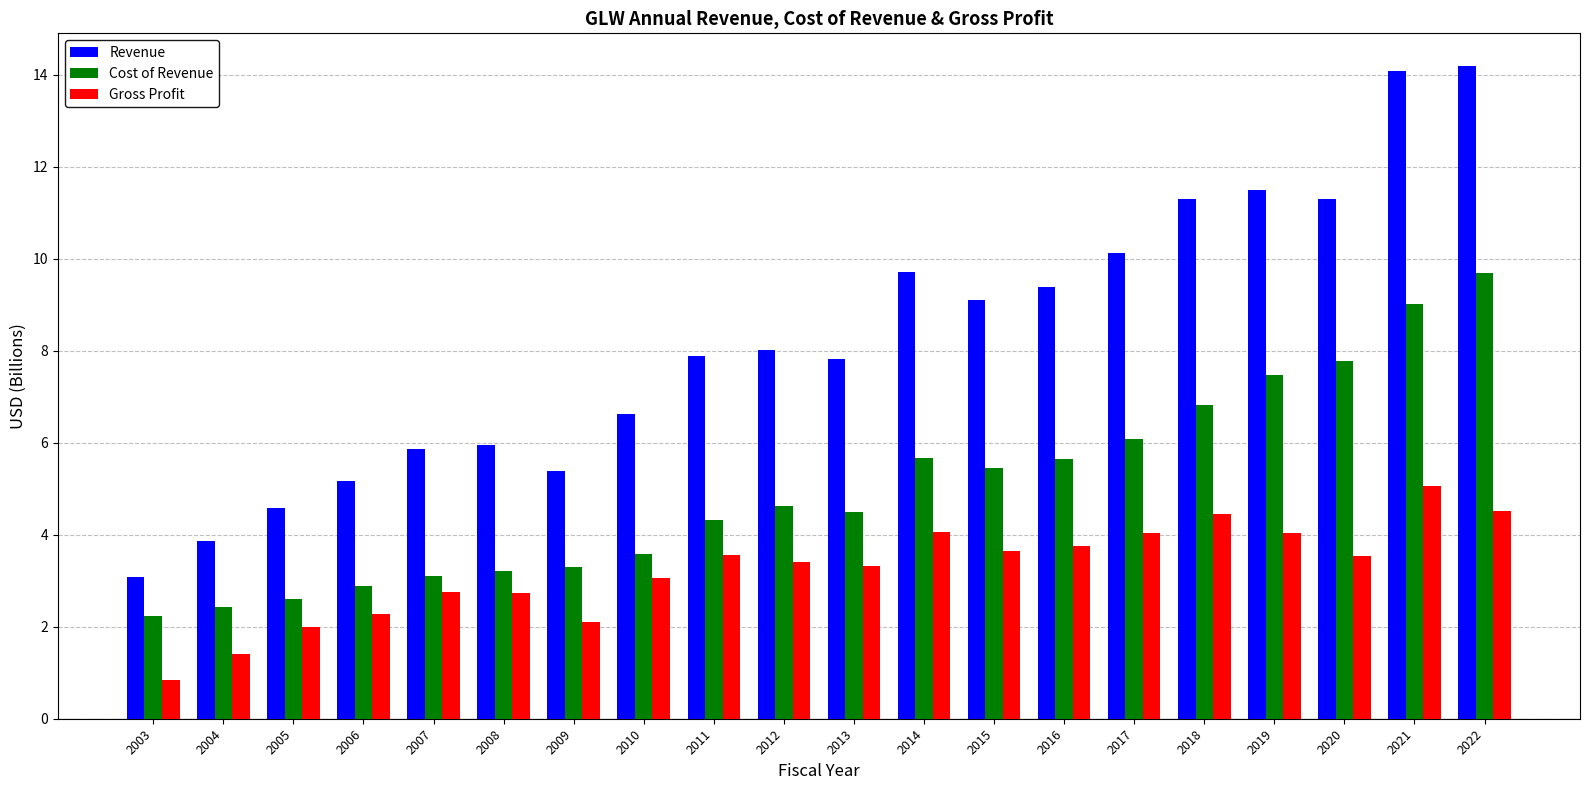

Are the bars grouped side by side (vs. stacked)?

Yes